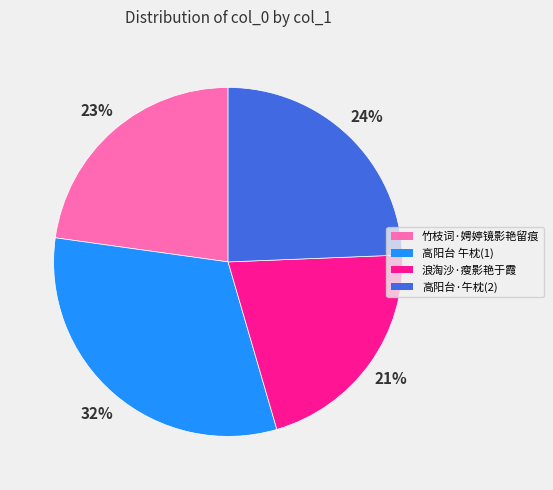

Combined, do 浪淘沙·瘦影艳于霞 and 高阳台·午枕(2) account for over 50%?

No